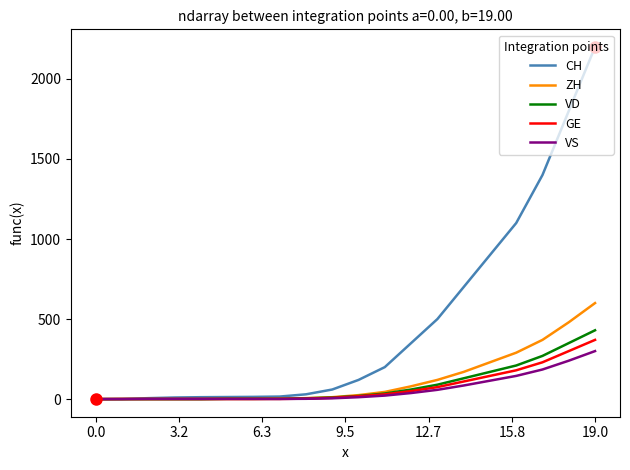

Which series has the largest total across all categories?

CH